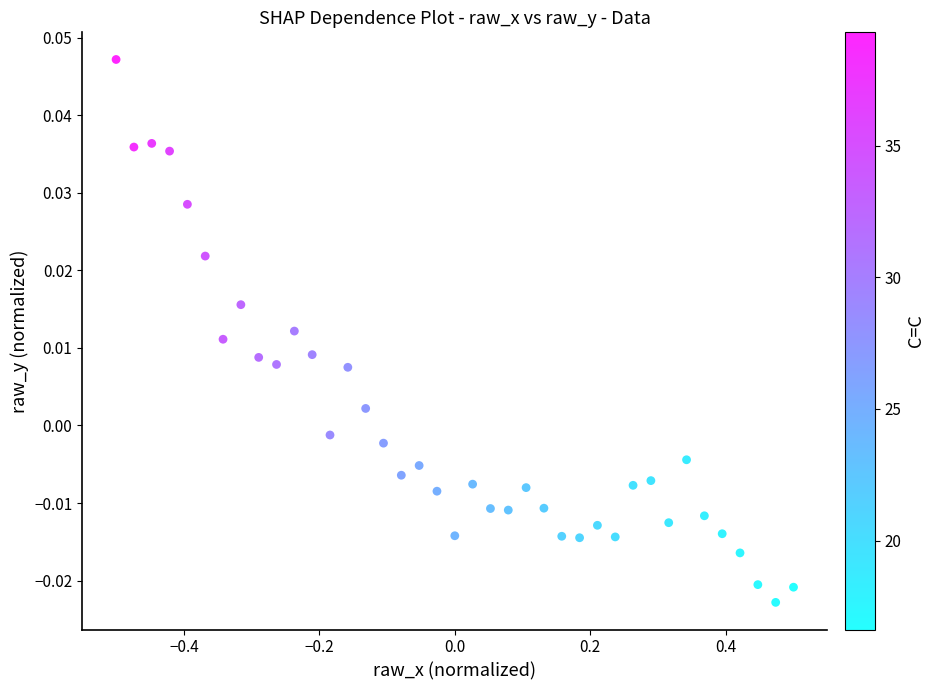

What is the range of X values (max minus min)?

1.0